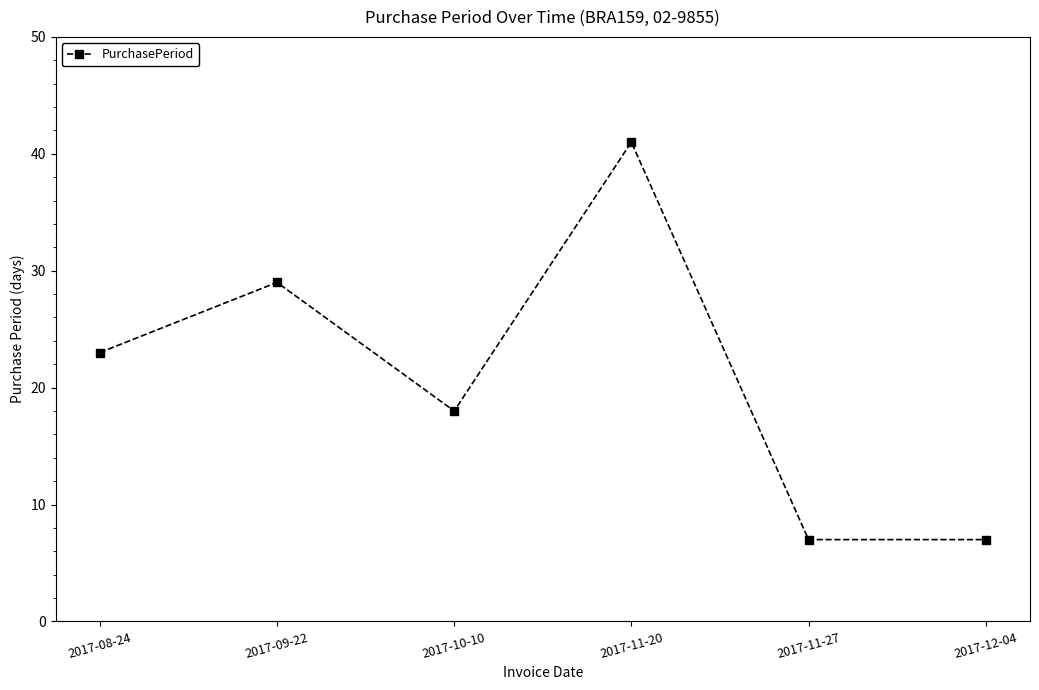

What is the greatest value displayed?

41